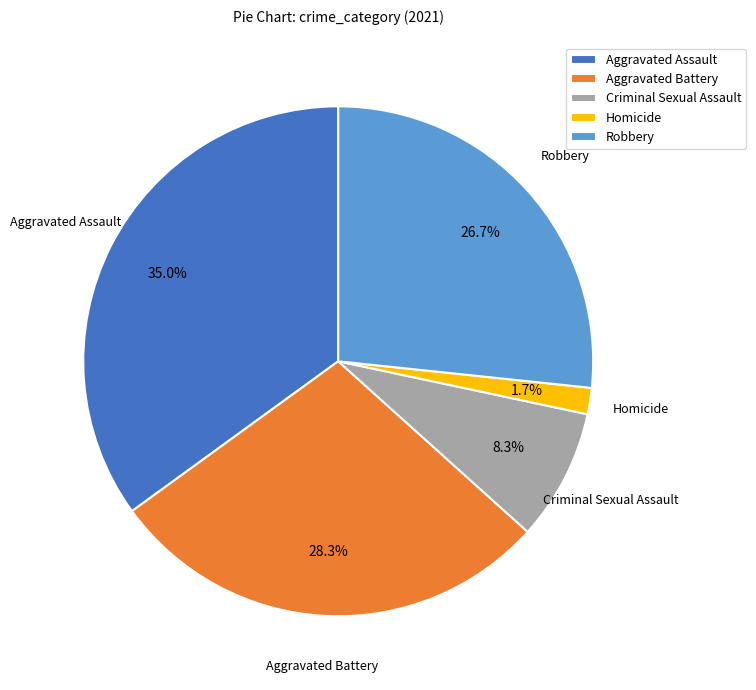

Which category has the smallest portion of the pie?

Homicide